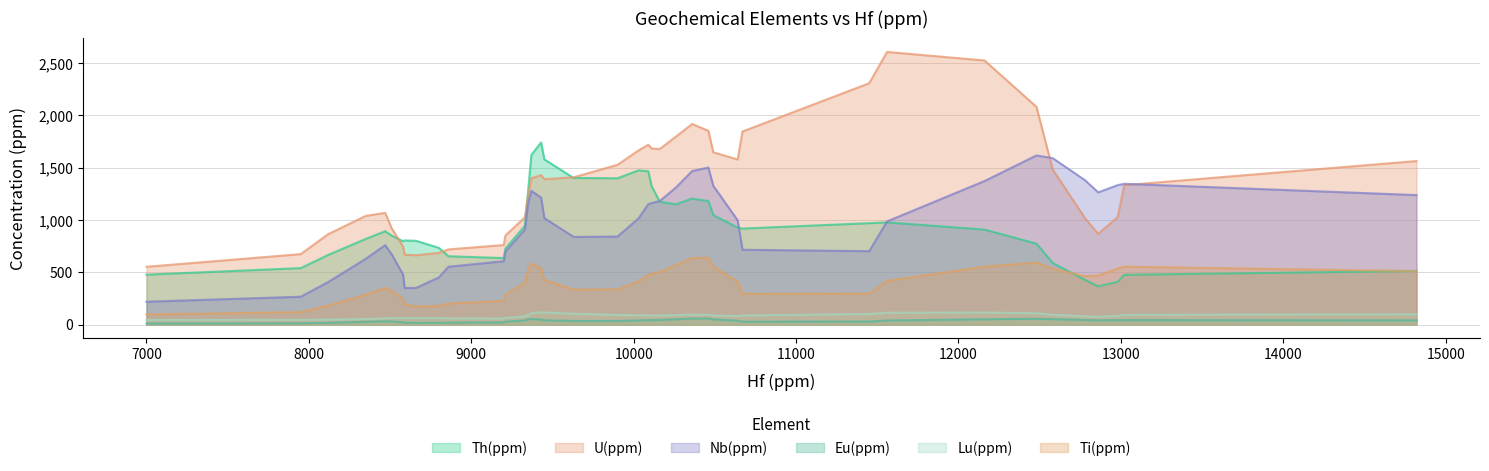

List the labels in order of U(ppm) value, largest first.

11, 34, 36, 6, 22, 2, 15, 28, 0, 17, 14, 35, 18, 4, 16, 7, 21, 19, 9, 33, 1, 23, 26, 12, 37, 29, 39, 30, 24, 27, 5, 31, 20, 25, 32, 38, 13, 10, 3, 8